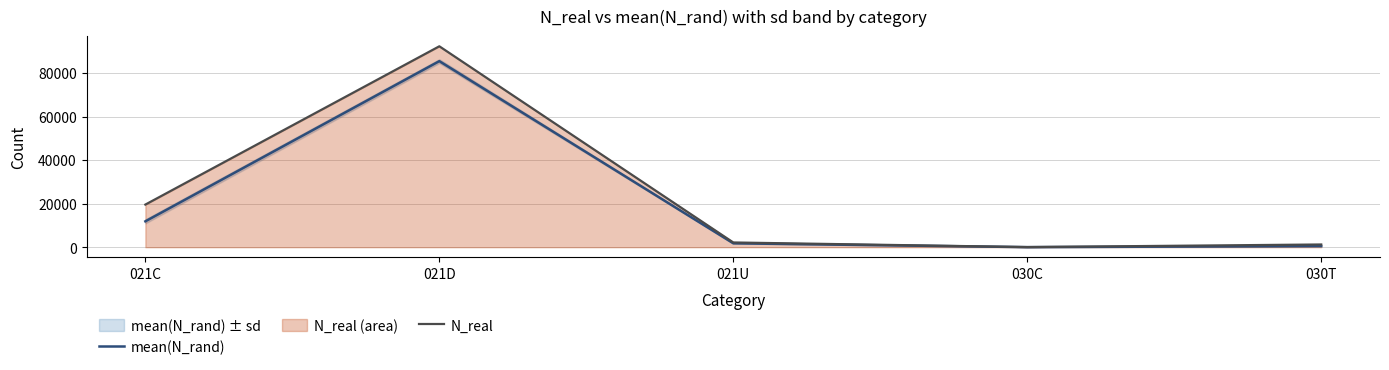

Is it true that N_real equals 2168.7 at 030T?

False